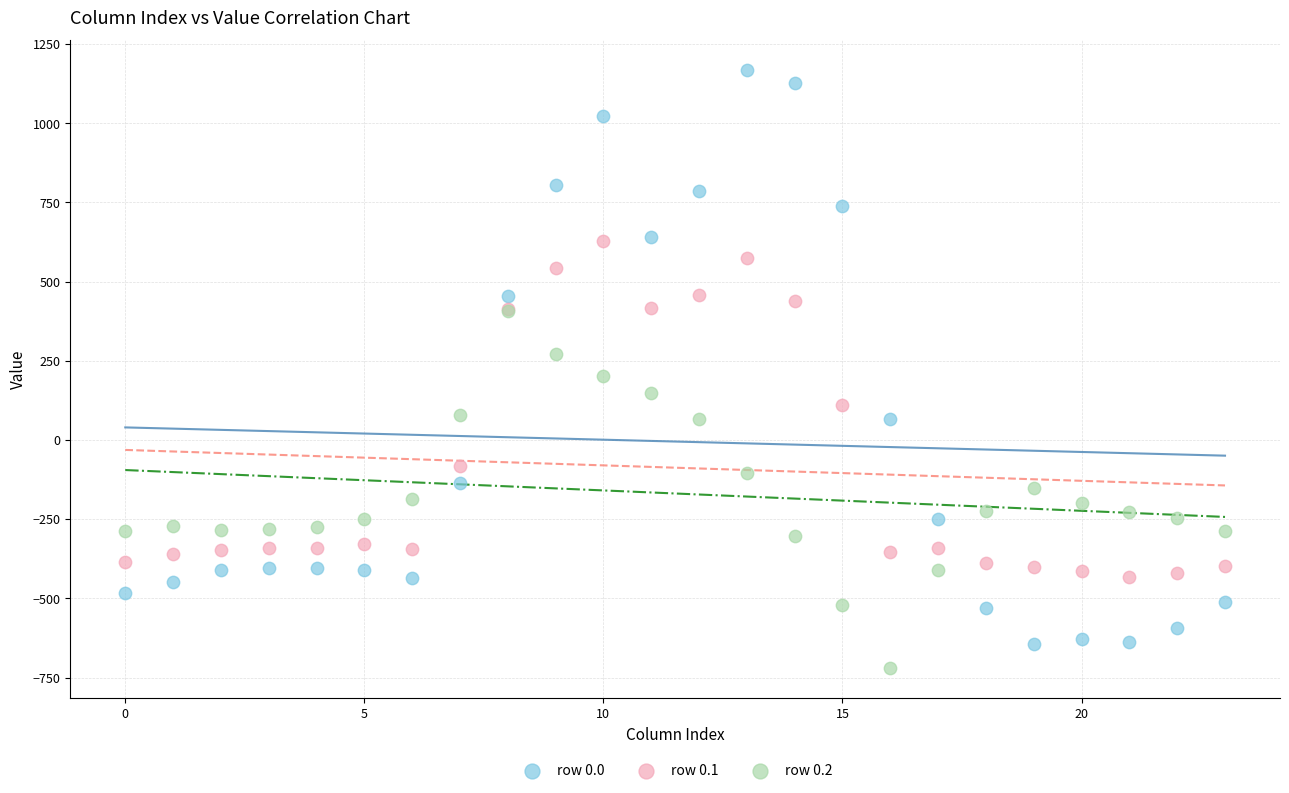

What are all the series names shown in the legend?

row 0.0, row 0.1, row 0.2